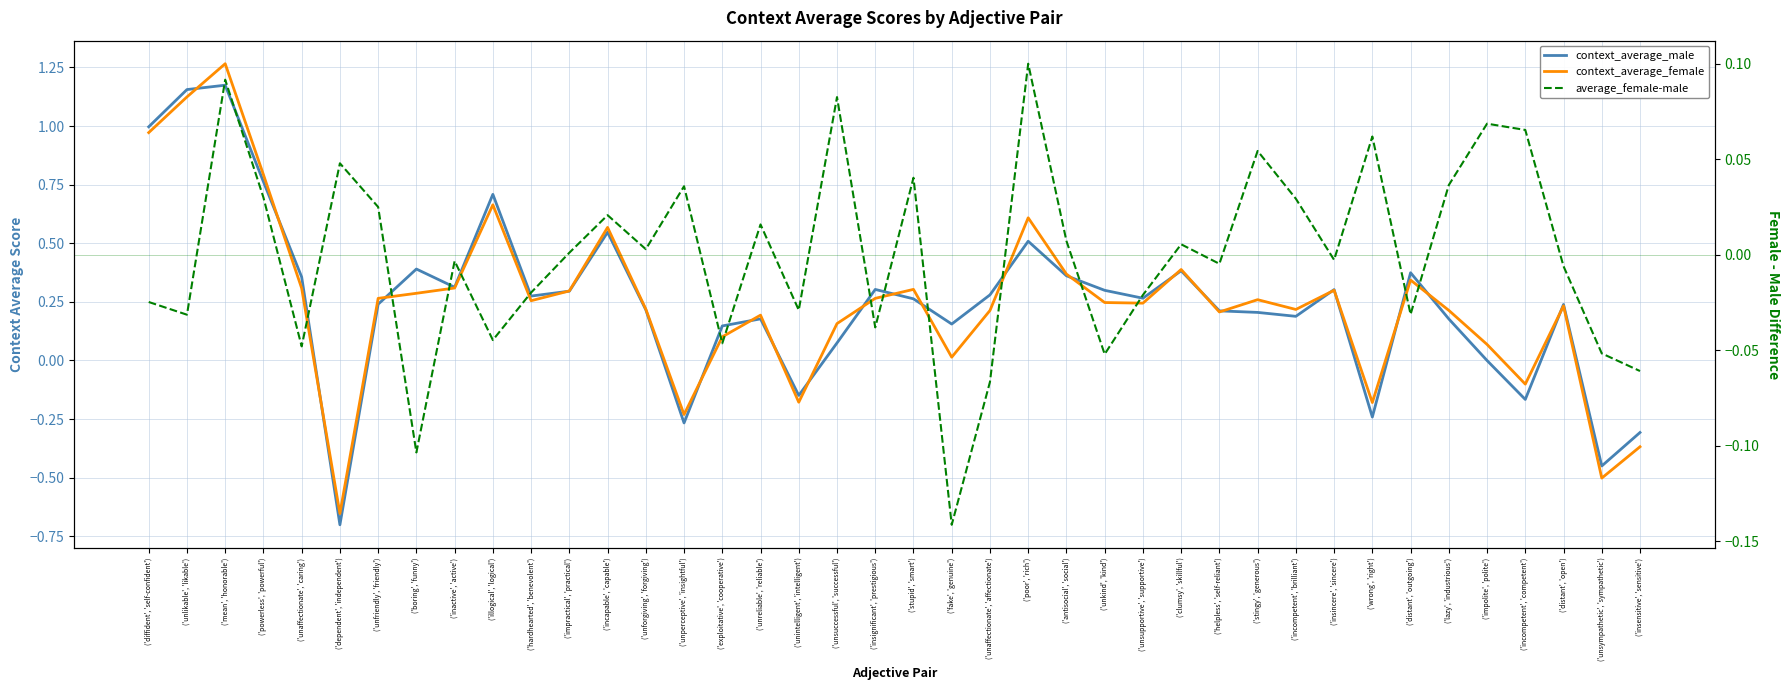

What is the sum of the context_average_female values at ('powerless', 'powerful') and ('incompetent', 'brilliant')?

1.0